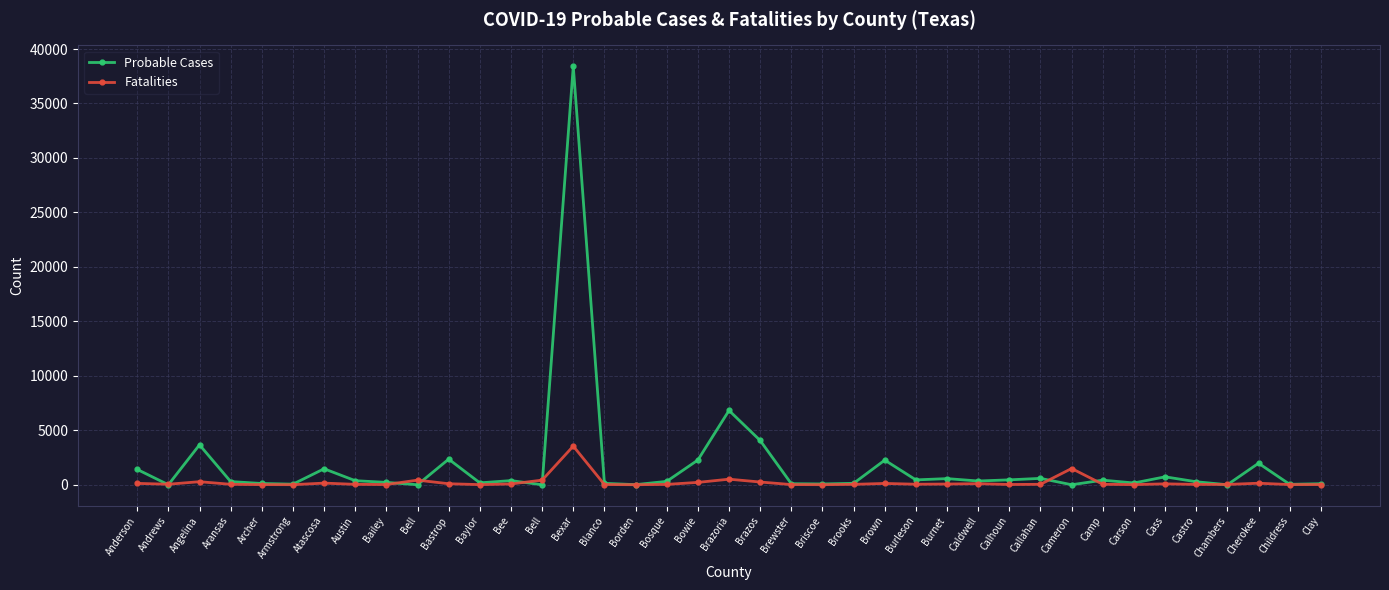

Which series has the widest spread of values?

Probable Cases